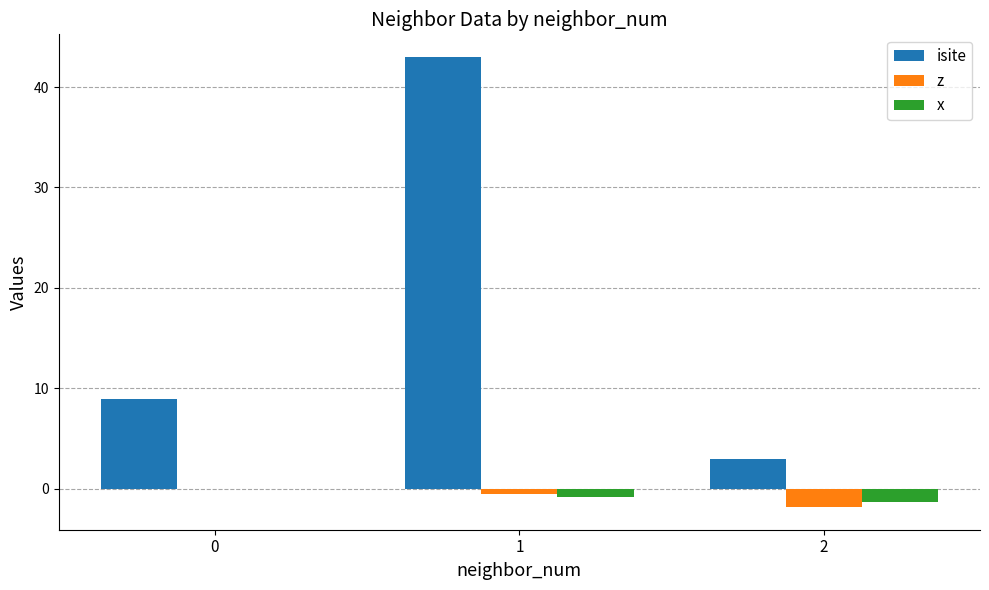

Reading left to right, what are all the values shown in this chart?

isite: 9.0	43.0	3.0
z: 0.0	-0.5	-1.8
x: 0.0	-0.8	-1.3